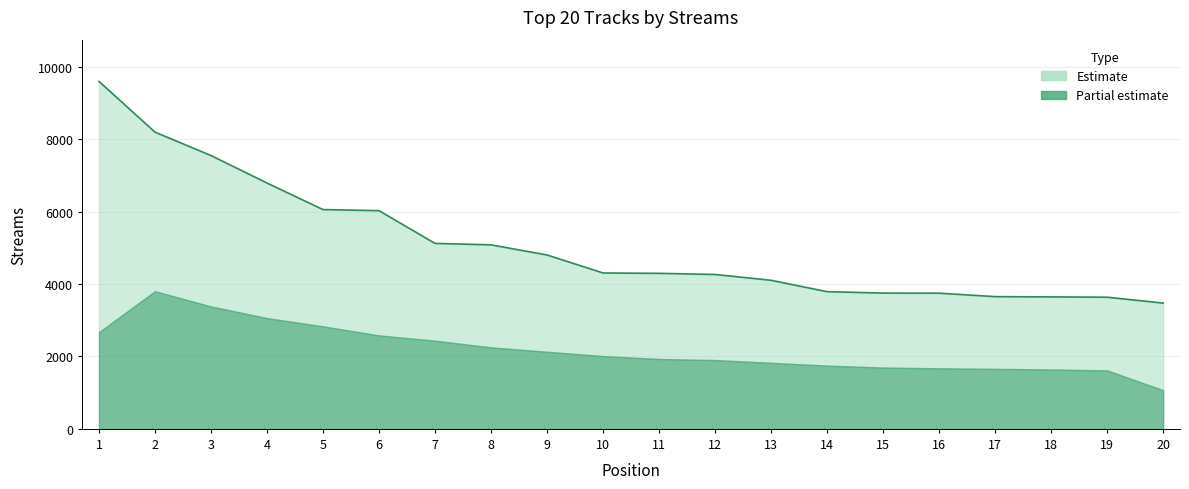

List the labels in order of value, smallest first.

20, 19, 18, 17, 16, 15, 14, 13, 12, 11, 10, 9, 8, 7, 6, 5, 4, 3, 2, 1